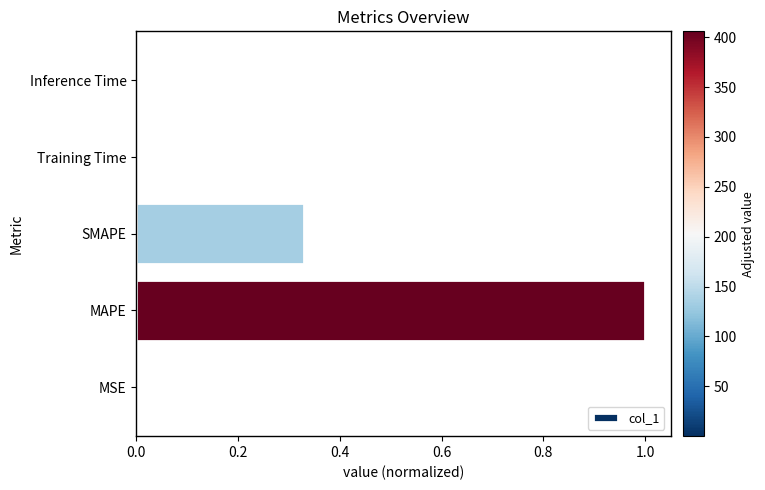

What is the sum of all values?

1.3